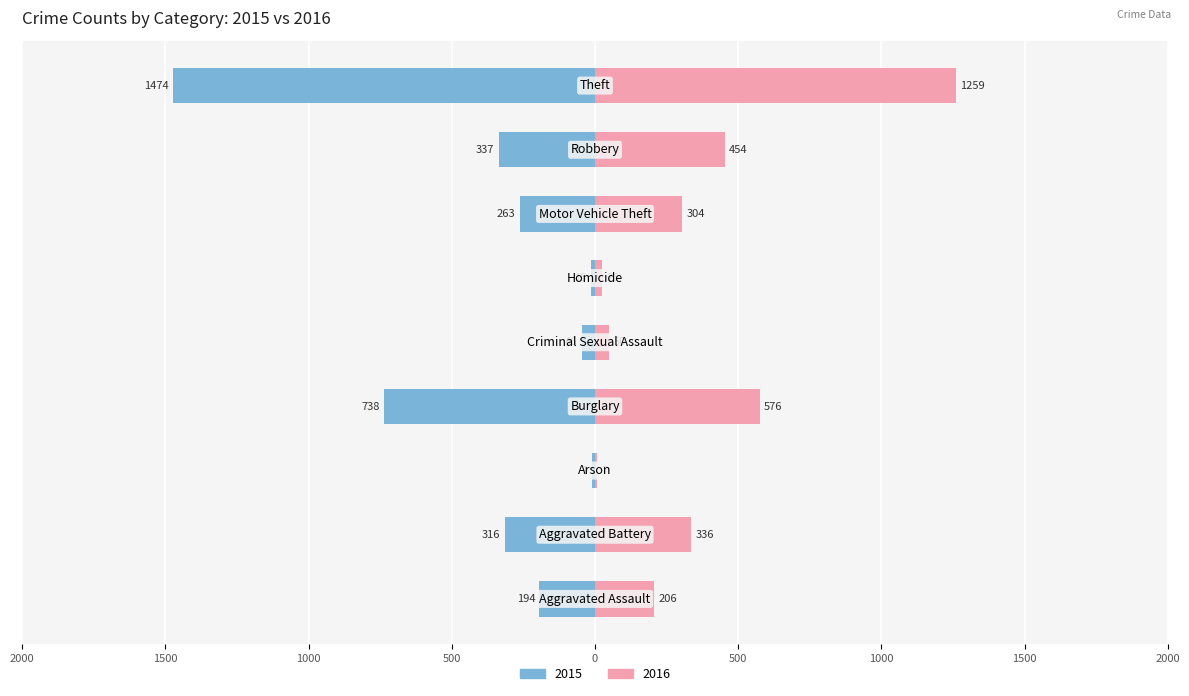

Reading left to right, extract all data points from this chart.

2015: -194	-316	-9	-738	-46	-15	-263	-337	-1474
2016: 206	336	7	576	50	26	304	454	1259